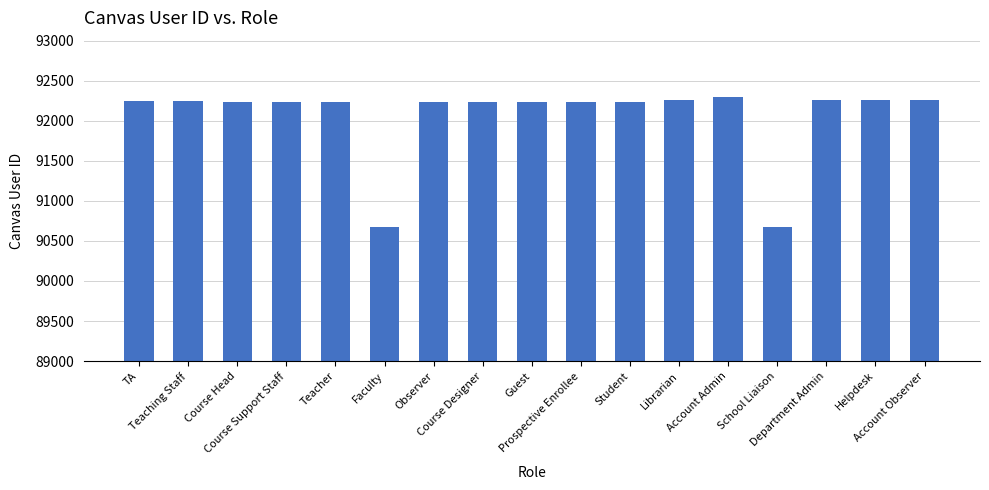

What is the label of the 7th bar from the left?

Observer